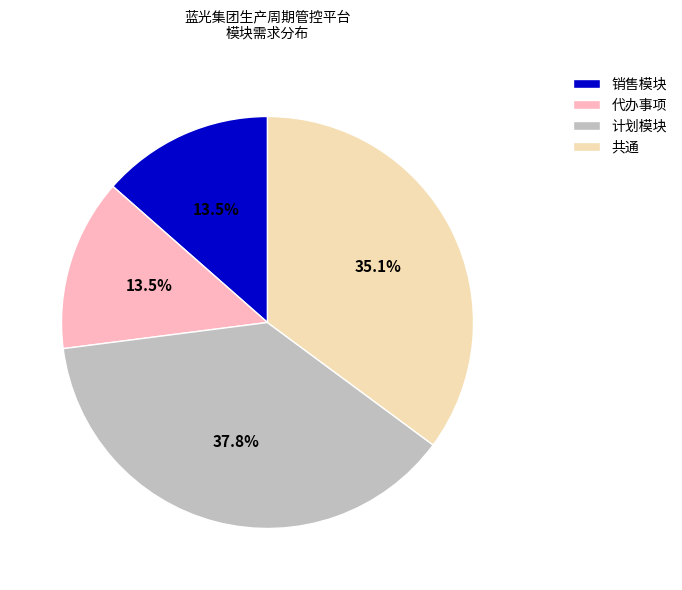

To the nearest percent, what is the combined percentage of 代办事项 and 销售模块?

27%